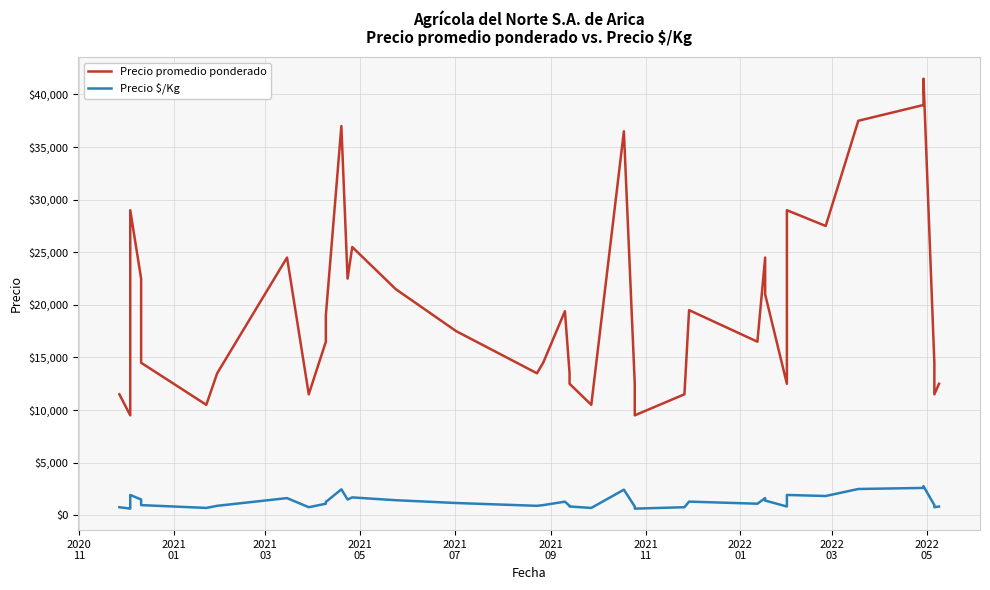

How many data points in Precio $/Kg are less than 1100?

19